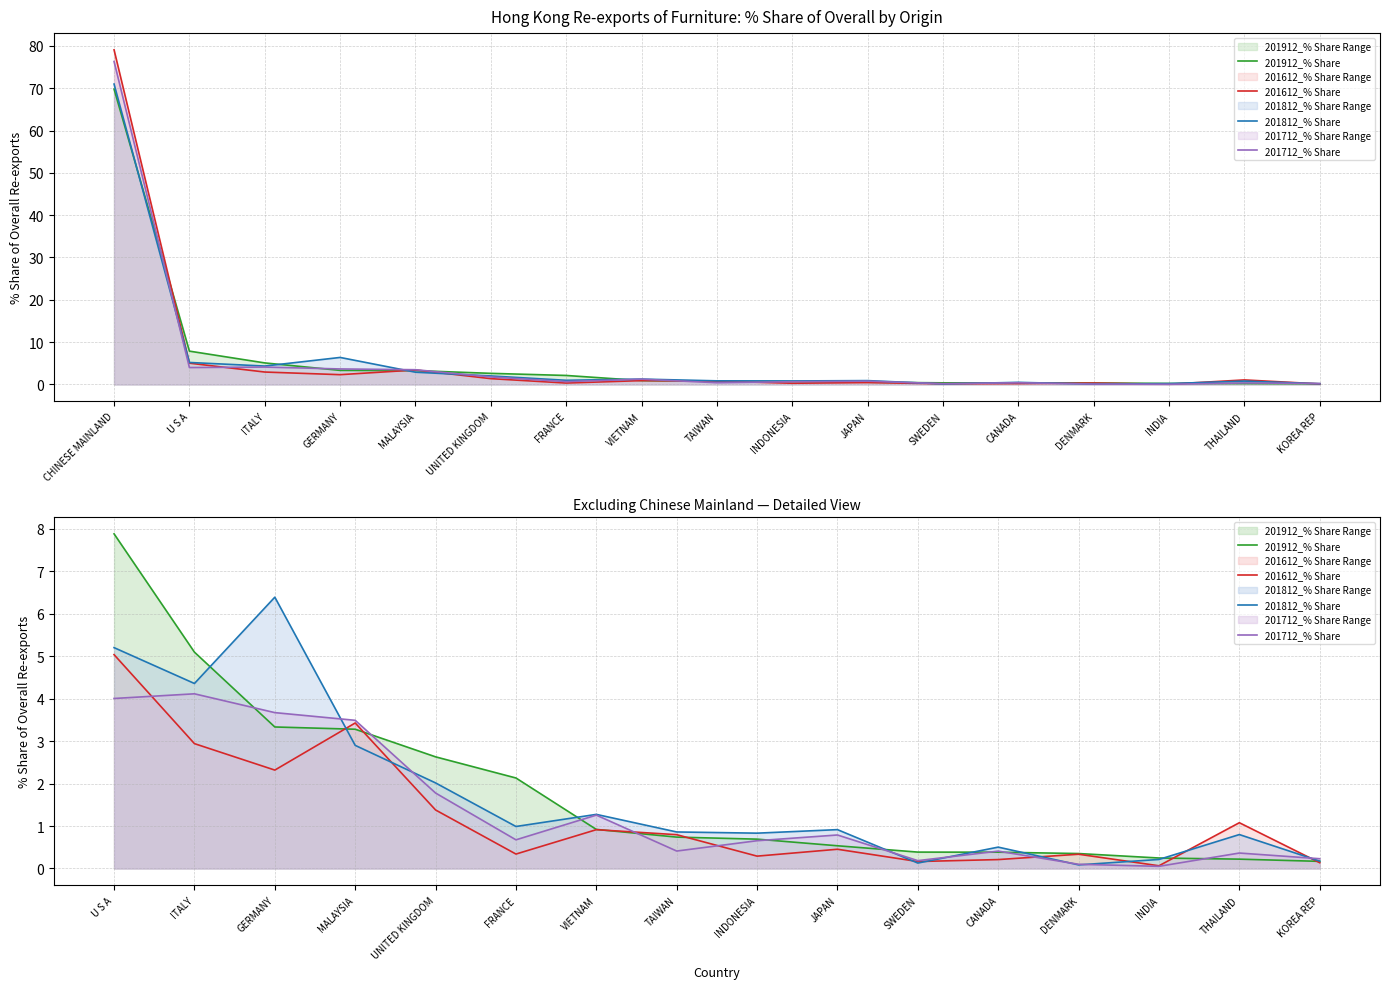

Which has a higher value, ITALY or SWEDEN?

ITALY